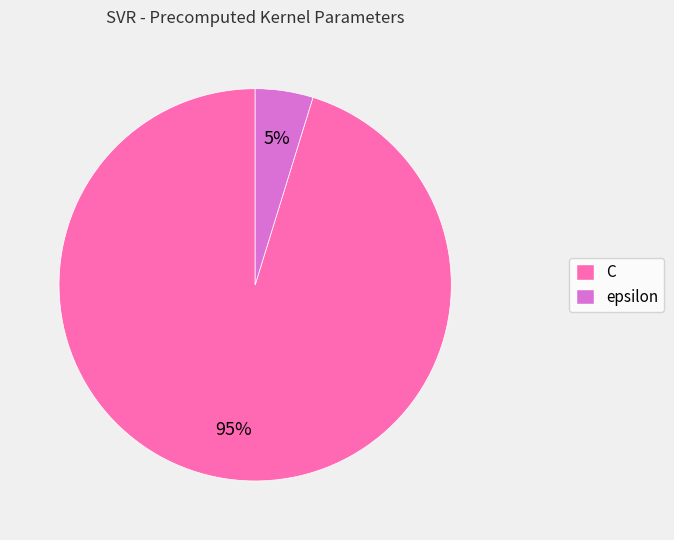

To the nearest percent, what portion does C represent?

95%